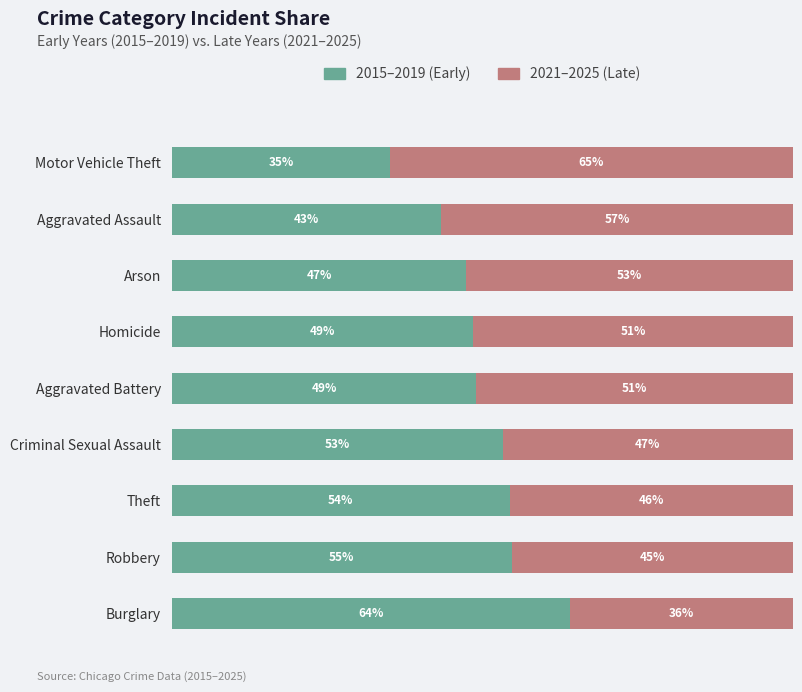

The 2021–2025 (Late) series shows 64.8 at Theft. True or false?

False